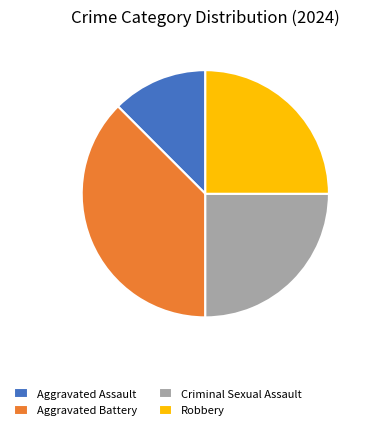

Between Aggravated Assault and Criminal Sexual Assault, which is larger?

Criminal Sexual Assault